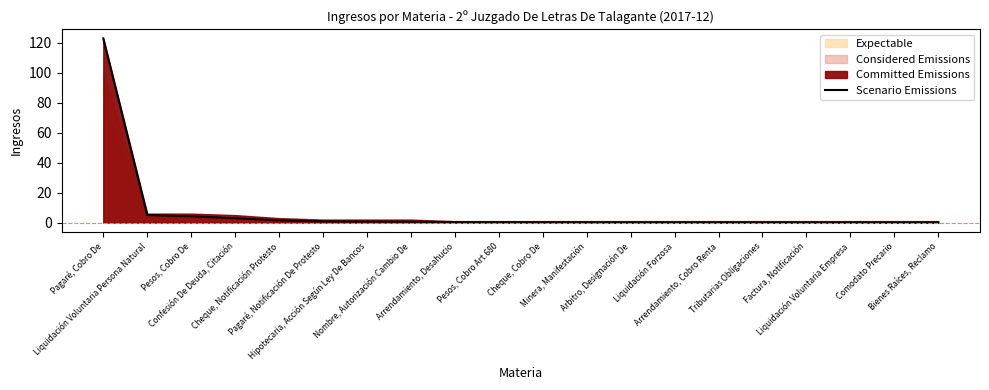

Between Confesión De Deuda, Citación and Pagaré, Notificación De Protesto, which is larger?

Confesión De Deuda, Citación